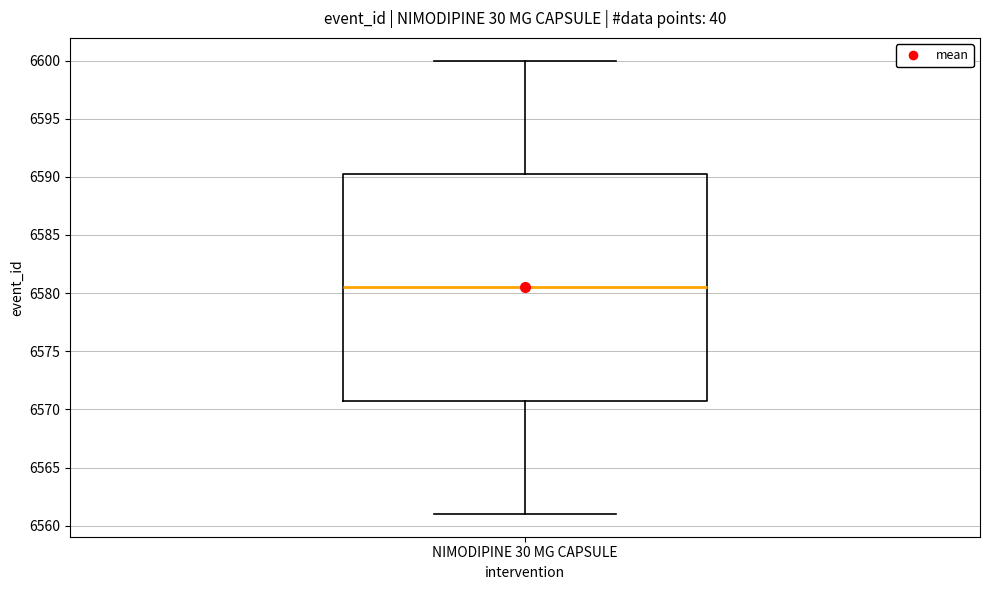

Where is the lower edge of the box for NIMODIPINE 30 MG CAPSULE on the y-axis? The values are not printed on the chart, so give them approximately, as read against the axis.

6571.0